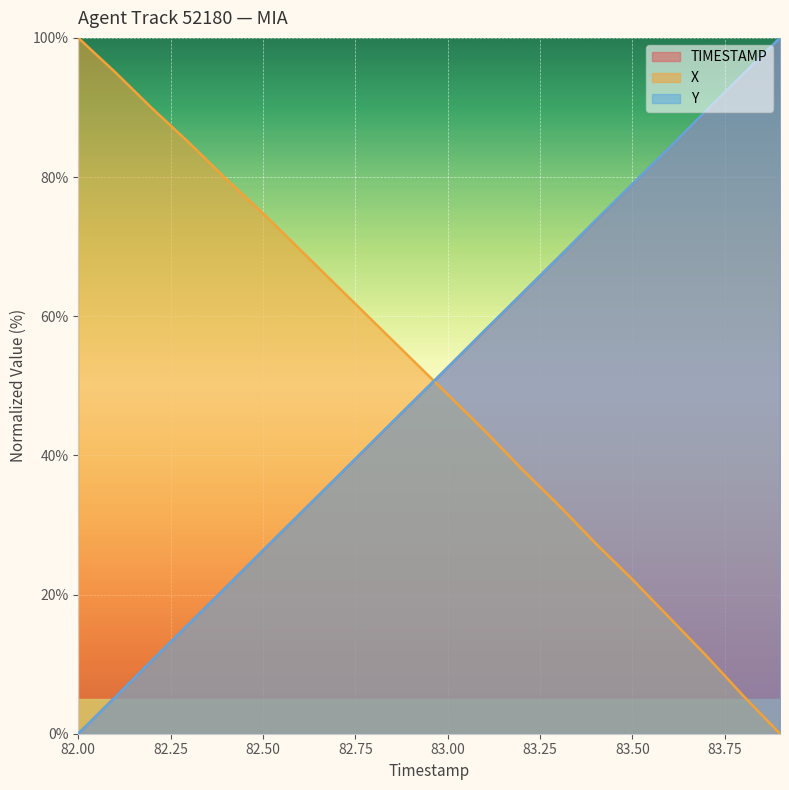

Which series has the largest total across all categories?

X